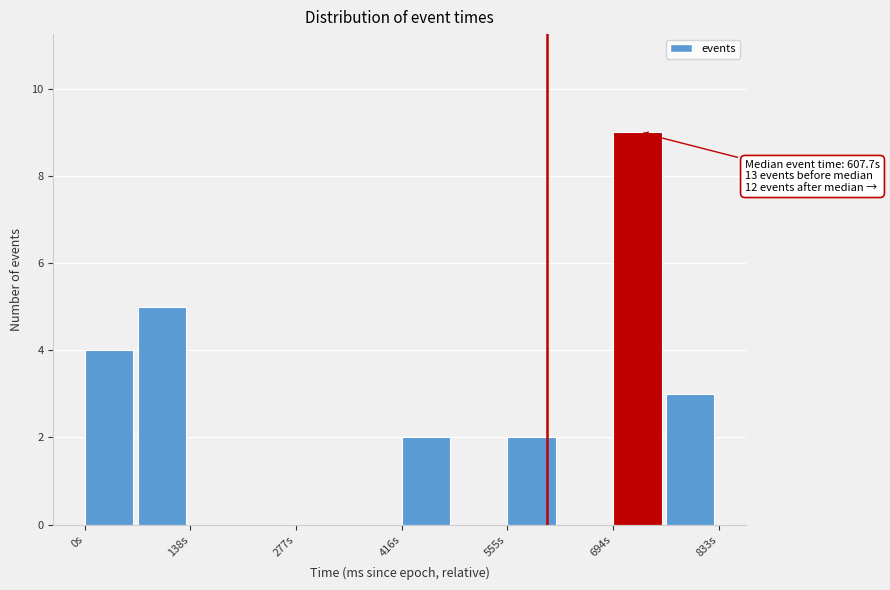

Around what value on the x-axis is the tallest bar? Give the approximate position of its centre, as read against the axis.

720